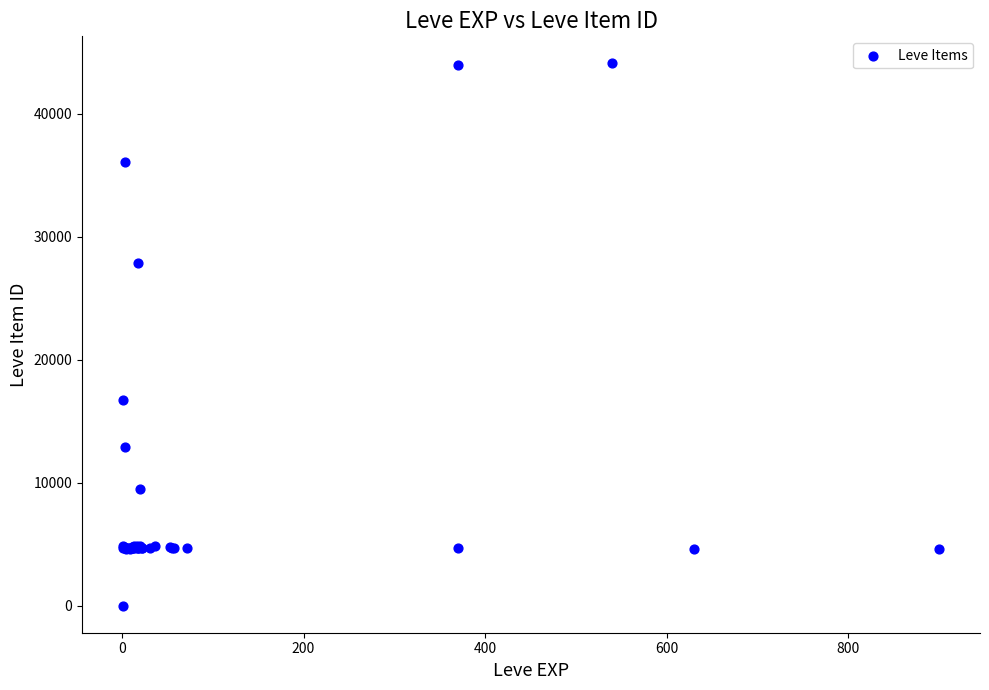

What Y value in the scatter plot is closest to 22050?

16734